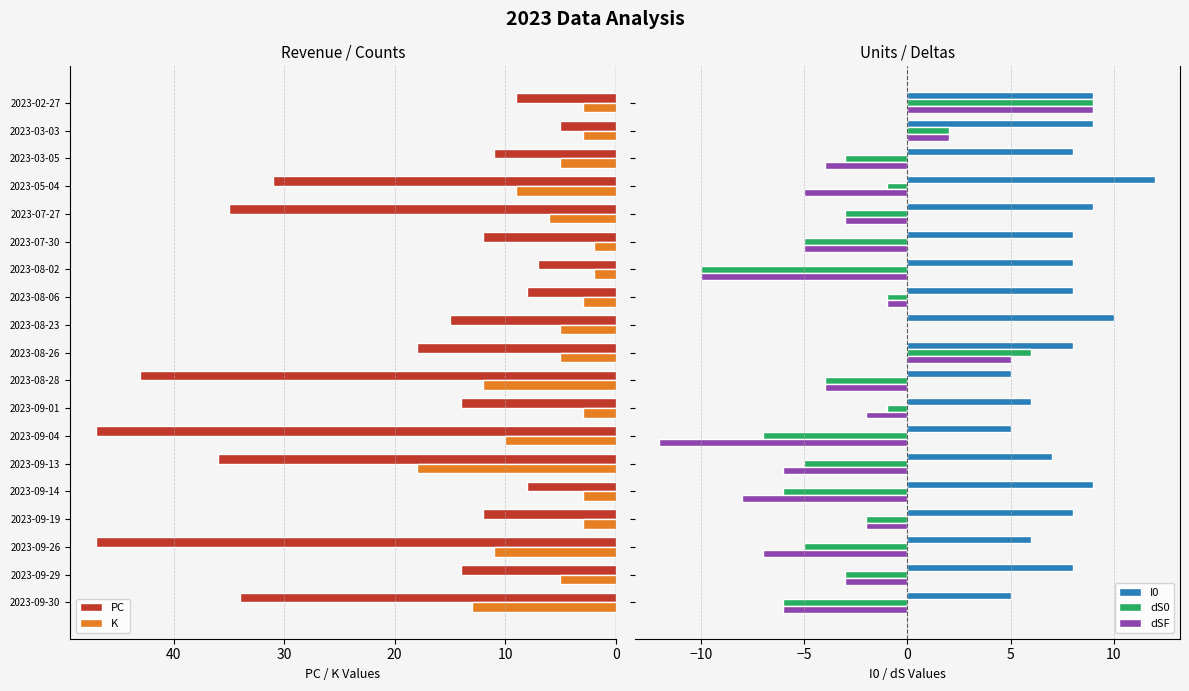

How many values in the PC series are below 14?

8